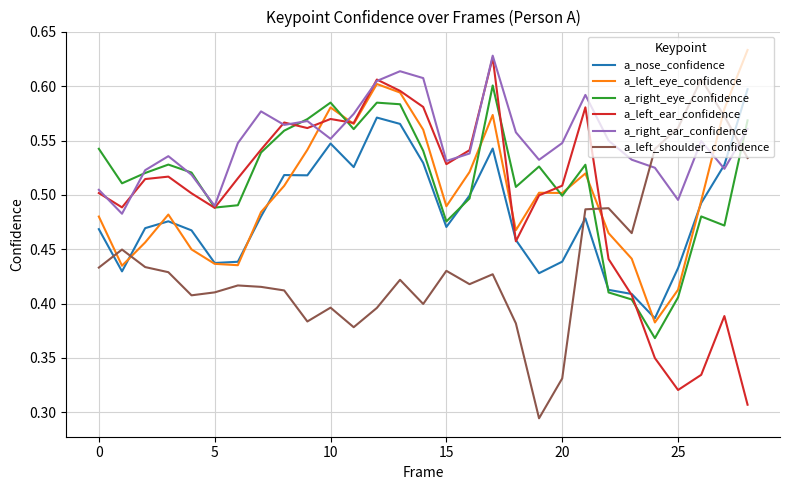

True or false: a_left_shoulder_confidence and a_nose_confidence intersect in this chart.

True